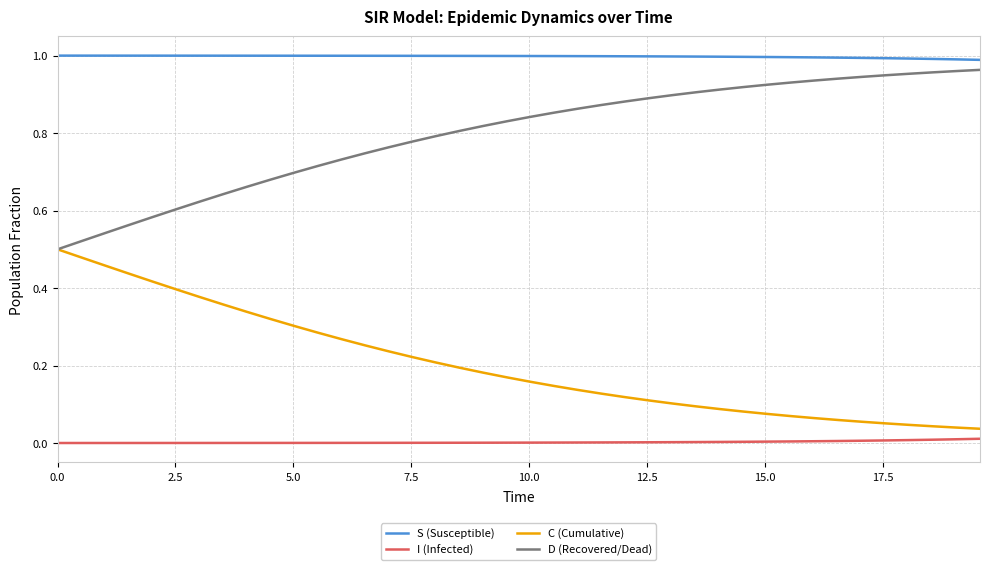

List the series in order of their overall mean, lowest first.

I (Infected), C (Cumulative), D (Recovered/Dead), S (Susceptible)